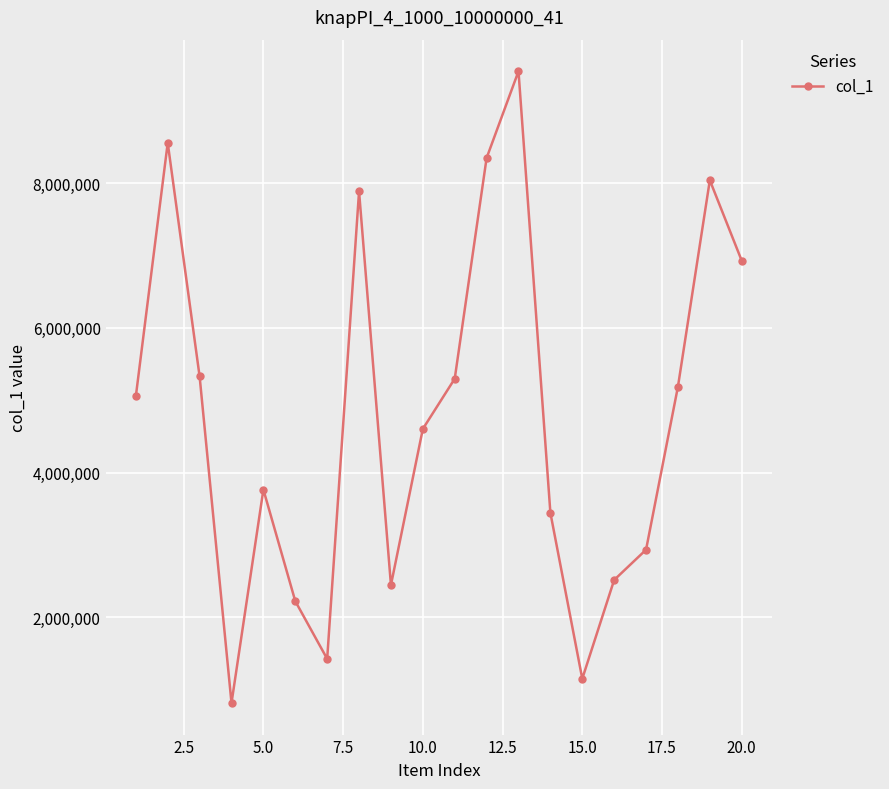

What is the minimum value shown in the chart?

816763